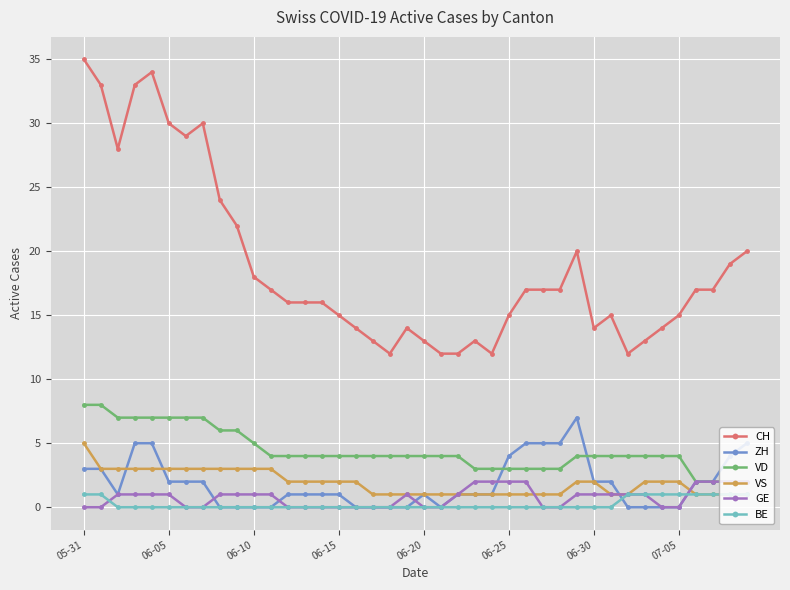

True or false: VD and BE cross at least once.

False